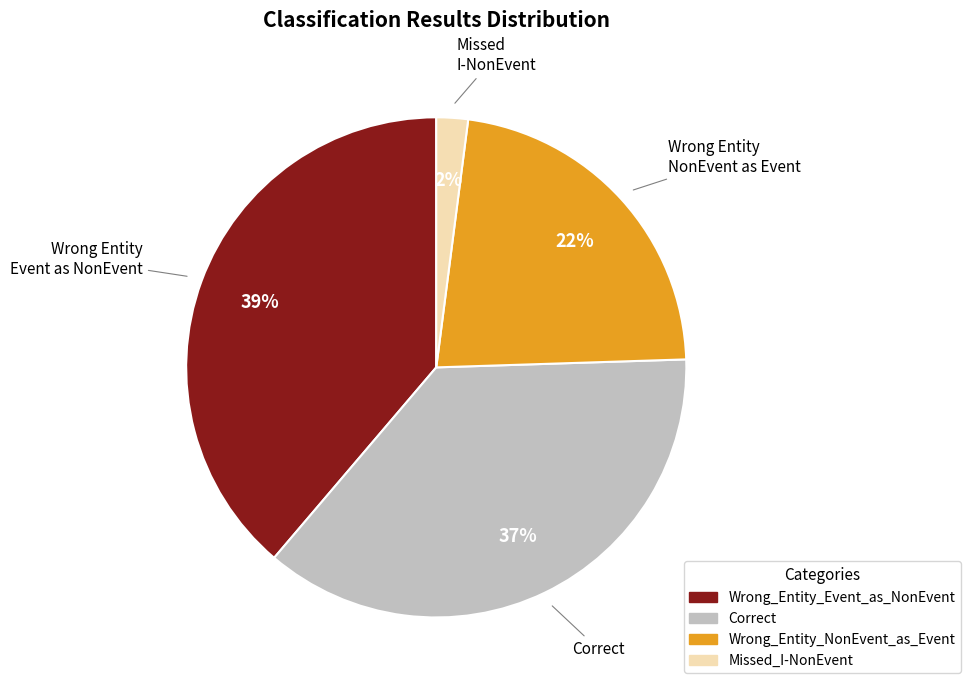

How many slices are in this pie chart?

4